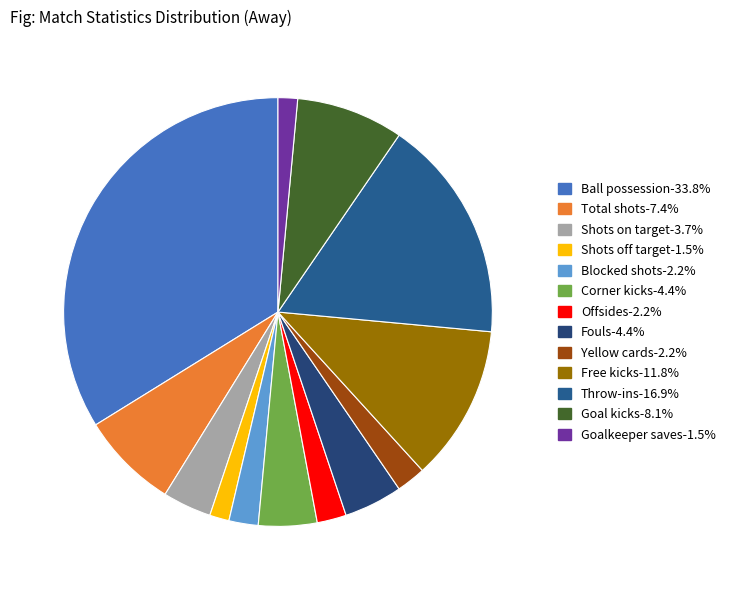

Count the number of slices in the pie.

13